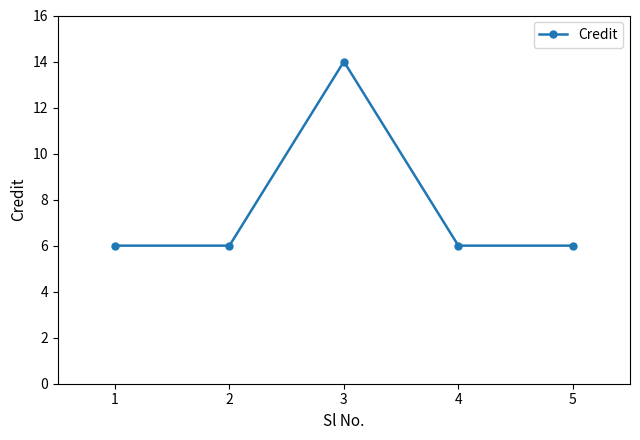

What is the ratio of the value at 1 to the value at 5?

1.0